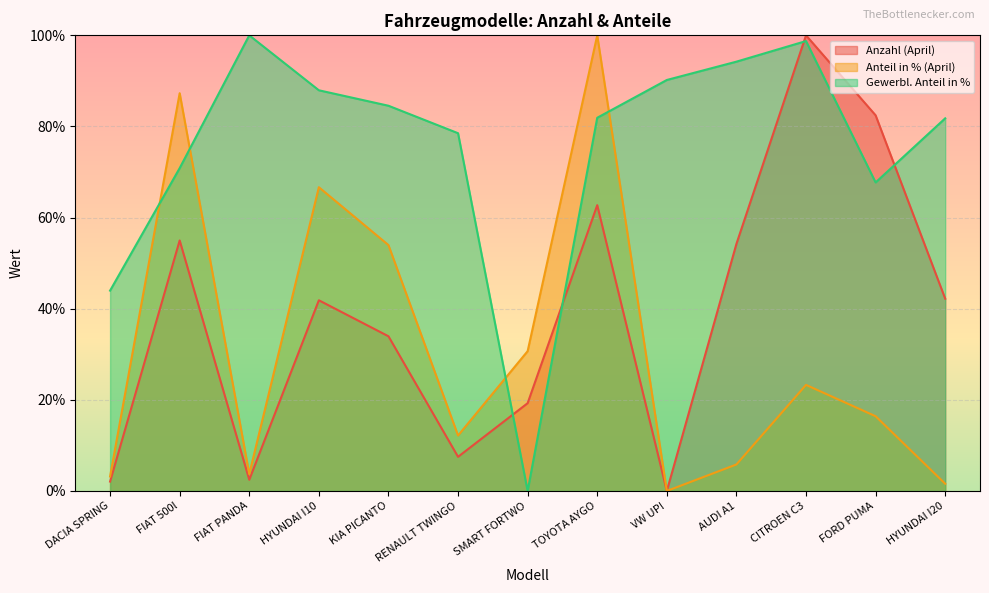

How many data points in Anteil in % (April) are above 16?

7